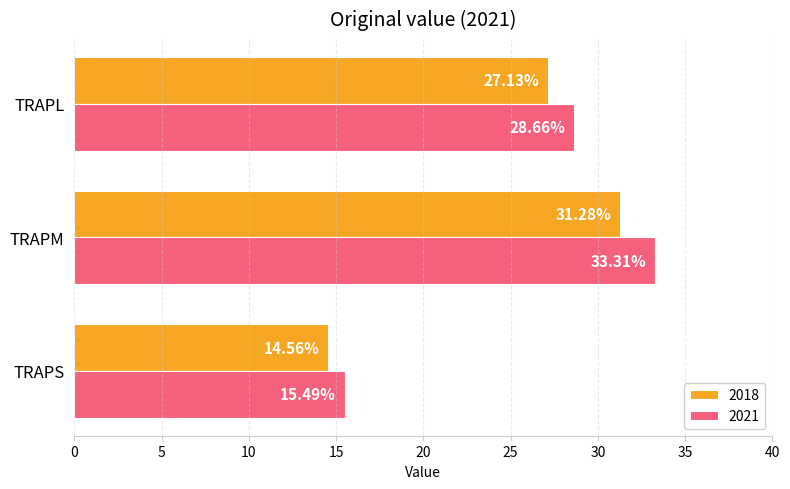

Which series has the largest total across all categories?

2021